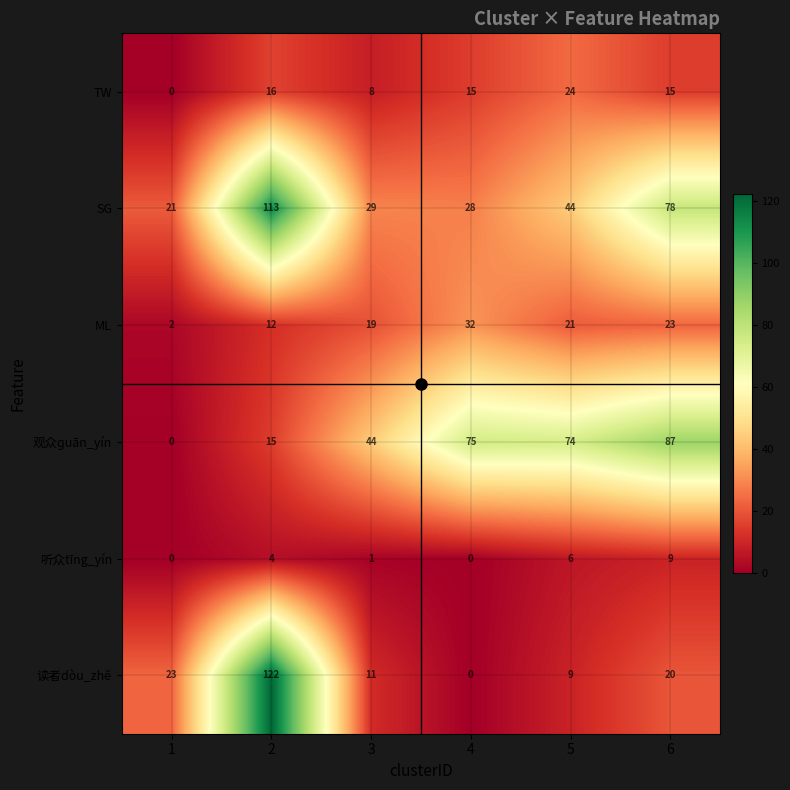

Which series has the largest range (max minus min)?

读者dòu_zhě